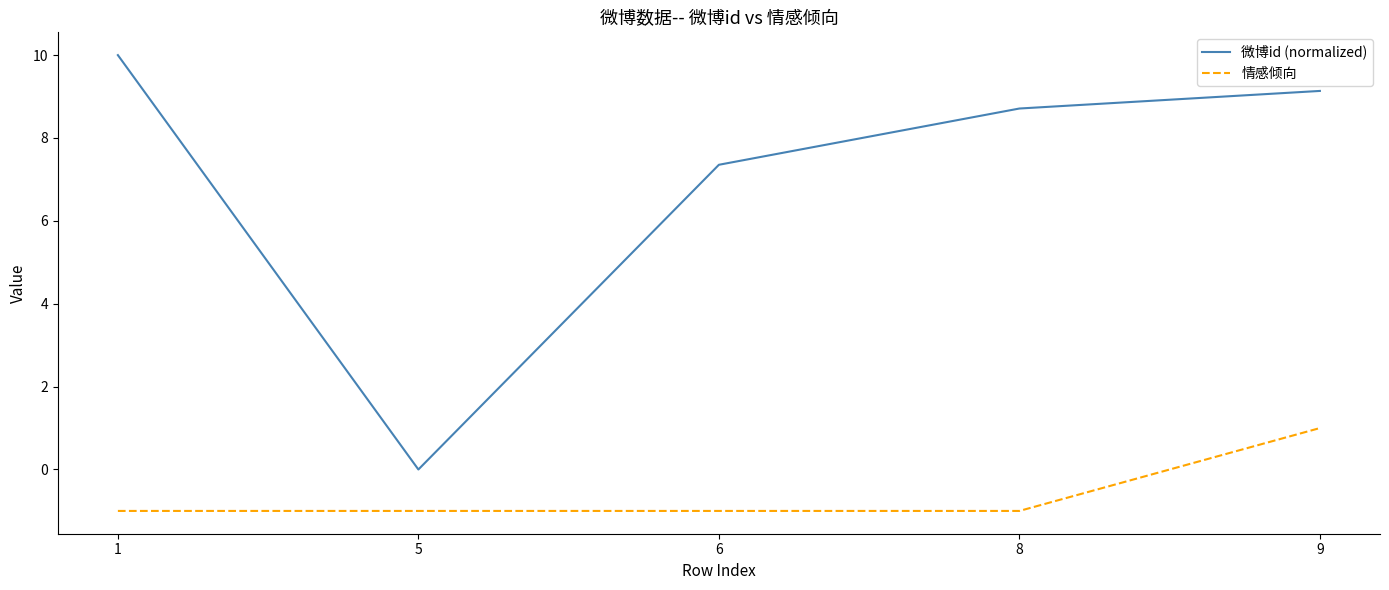

At 9, list the series in order from largest to smallest.

微博id (normalized), 情感倾向